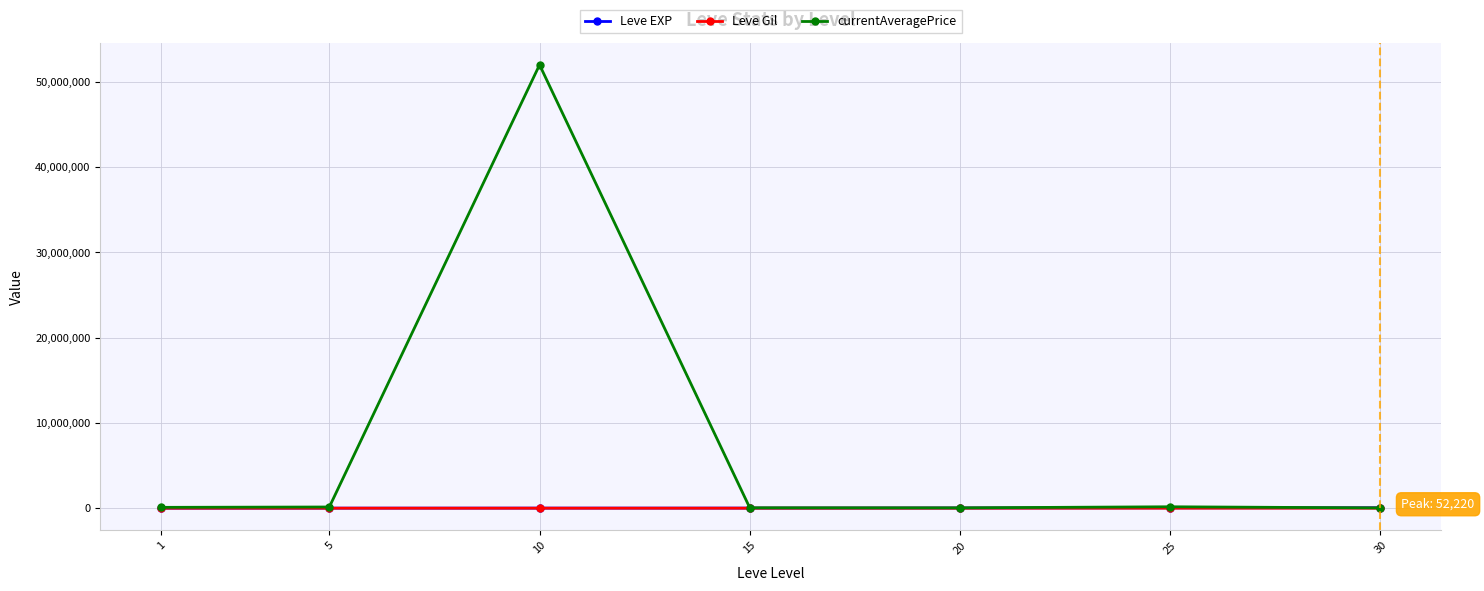

What is the value of the currentAveragePrice point at the 3rd from the left?

52000010.0